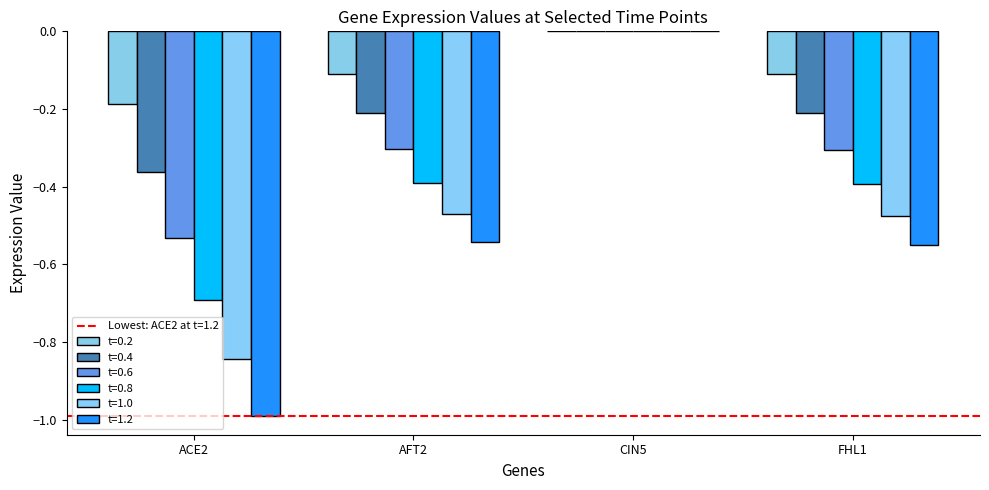

Reading right to left, transcribe all the data shown in this chart.

0.2: -0.1	0.0	-0.1	-0.2
0.4: -0.2	0.0	-0.2	-0.4
0.6: -0.3	0.0	-0.3	-0.5
0.8: -0.4	0.0	-0.4	-0.7
1.0: -0.5	0.0	-0.5	-0.8
1.2: -0.5	0.0	-0.5	-1.0